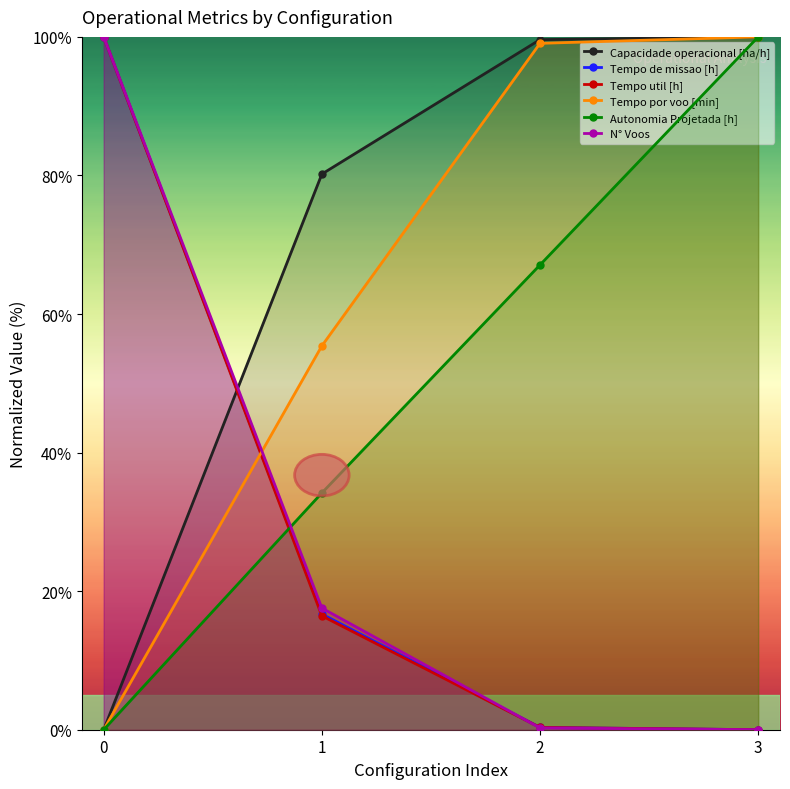

Which series has the largest range (max minus min)?

Capacidade operacional [ha/h]